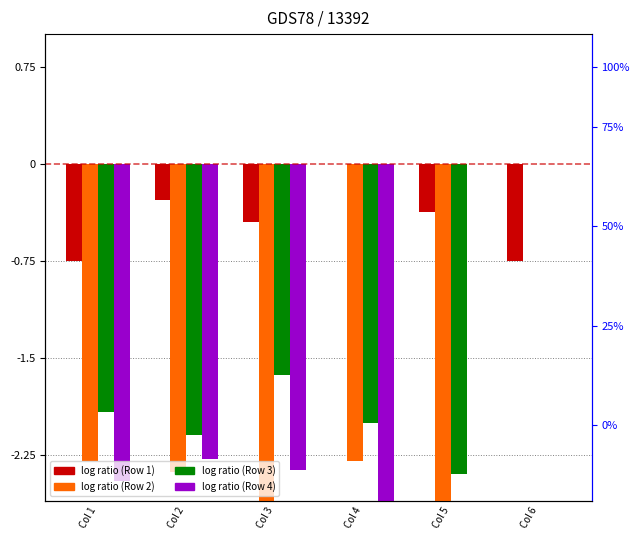

Rank the categories by Row 4 value from highest to lowest.

Col 2, Col 3, Col 4, Col 5, Col 6, Col 1